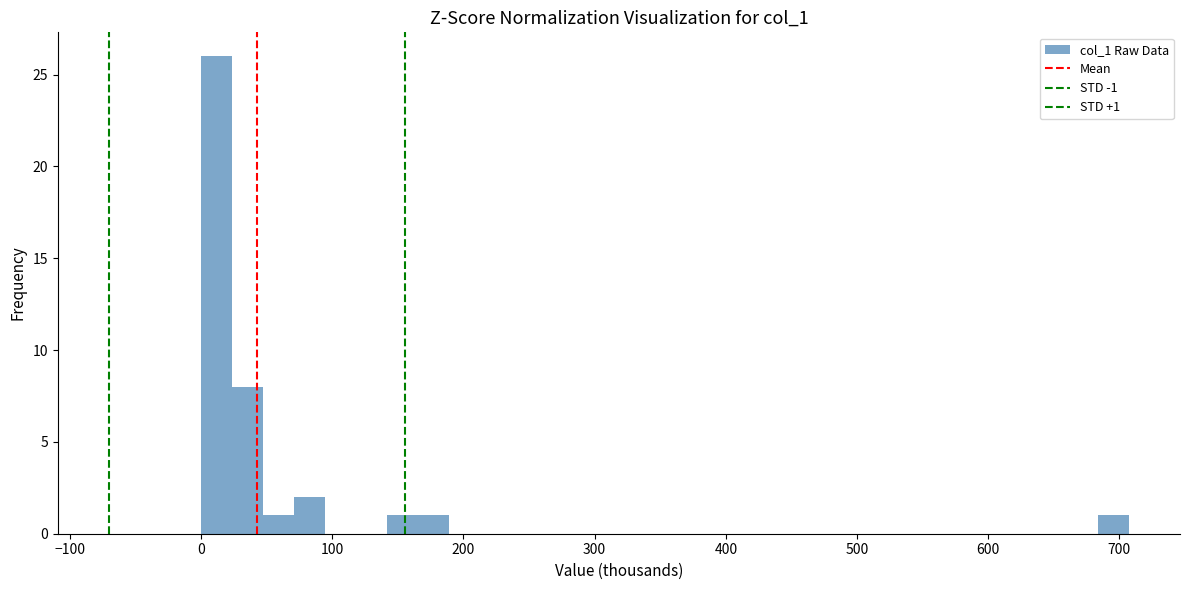

Read against the x-axis, roughly where is the centre of the tallest bar?

10